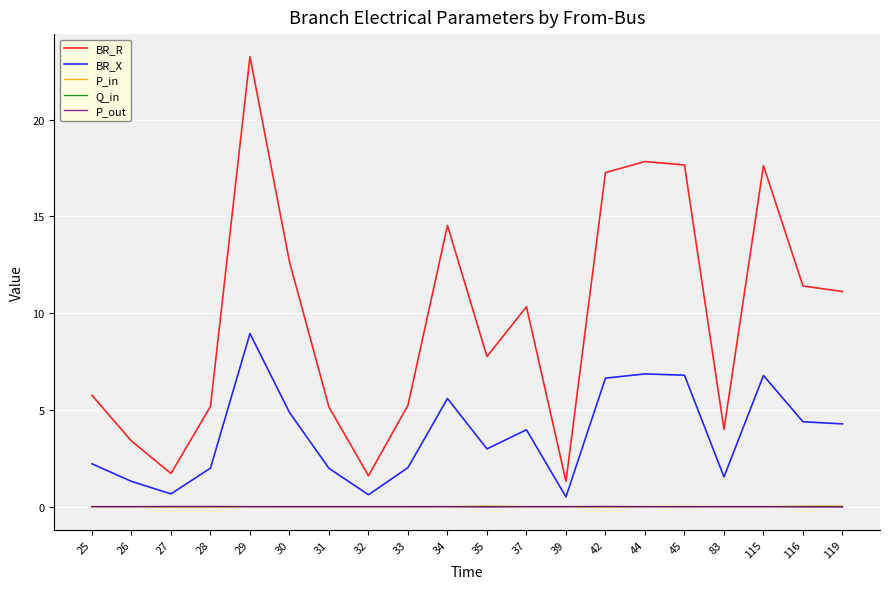

Which series ends up on top after the final intersection of P_out and P_in?

P_in